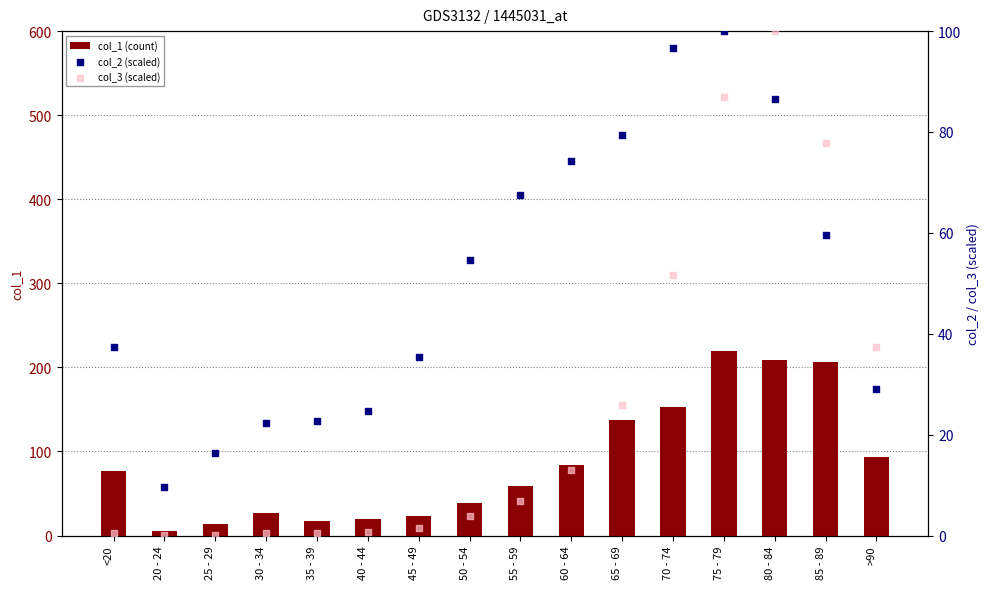

Which series has the largest total across all categories?

col_1 (count)